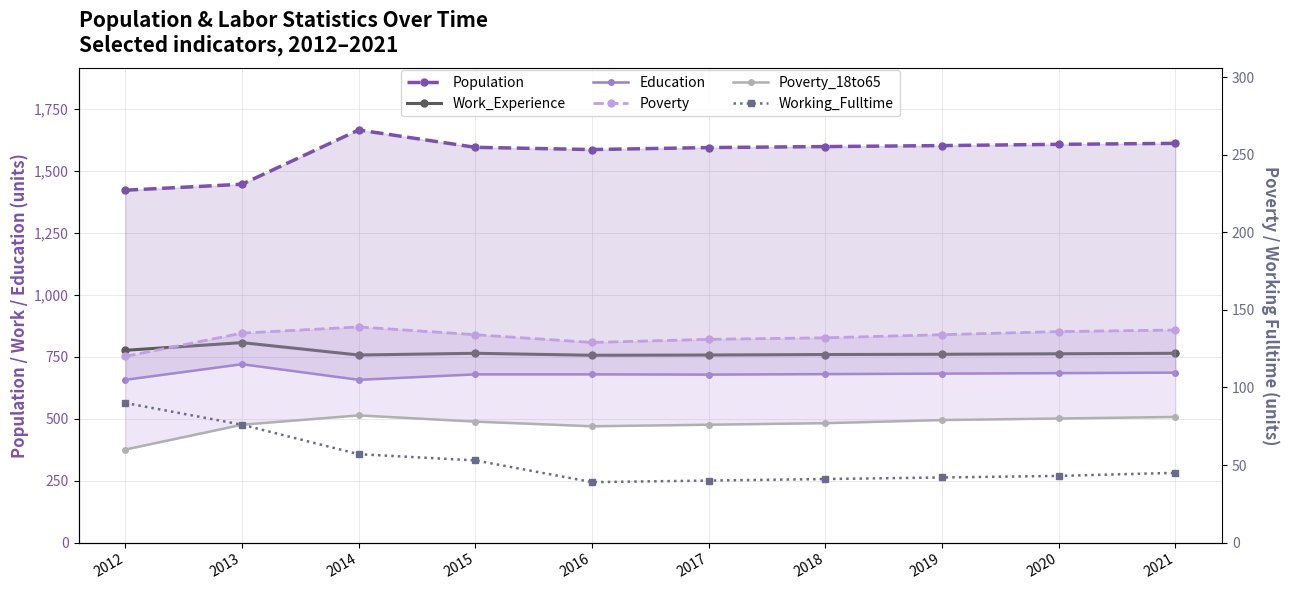

Which series has the largest range (max minus min)?

Population